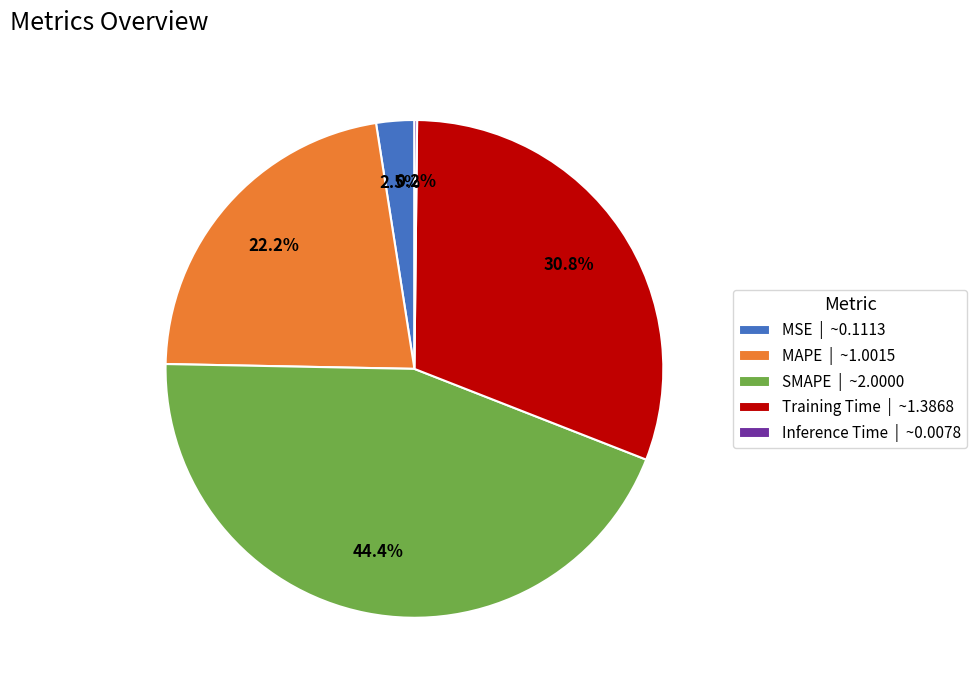

To the nearest percent, what percentage of the pie is MAPE?

22%